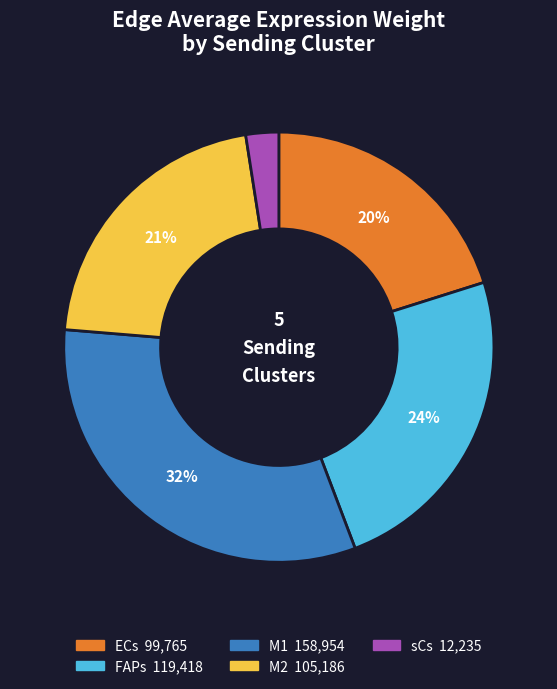

To the nearest percent, what is the difference between the FAPs and M1 slice percentages?

8%